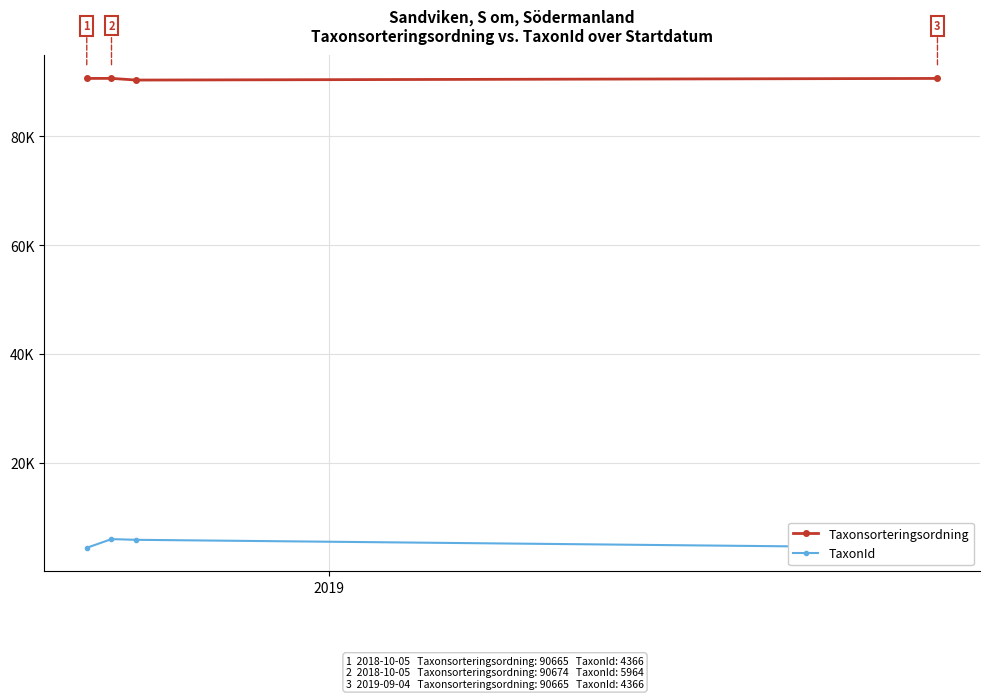

Which has a higher value, 2019 or 3?

2019